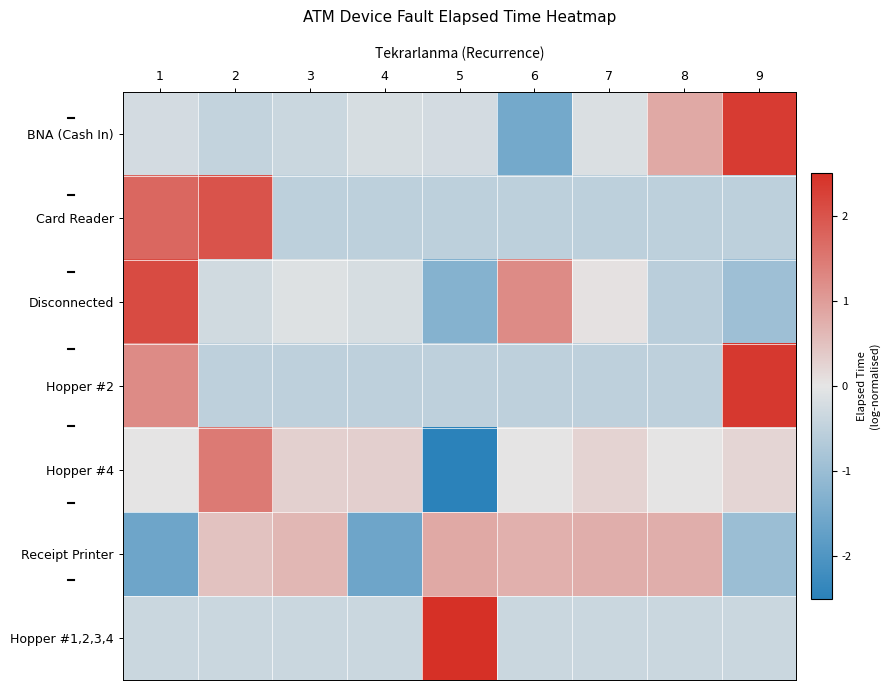

Reading left to right, transcribe all the data shown in this chart.

BNA (Cash In): 1=-0.2	2=-0.5	3=-0.4	4=-0.2	5=-0.2	6=-1.5	7=-0.2	8=0.8	9=2.3
Card Reader: 1=1.7	2=2.0	3=-0.5	4=-0.5	5=-0.5	6=-0.5	7=-0.5	8=-0.5	9=-0.5
Disconnected: 1=2.1	2=-0.3	3=-0.1	4=-0.2	5=-1.3	6=1.2	7=0.0	8=-0.6	9=-0.9
Hopper #2: 1=1.2	2=-0.5	3=-0.5	4=-0.5	5=-0.5	6=-0.5	7=-0.5	8=-0.5	9=2.4
Hopper #4: 1=0.0	2=1.5	3=0.3	4=0.3	5=-2.6	6=0.0	7=0.2	8=0.0	9=0.2
Receipt Printer: 1=-1.6	2=0.5	3=0.6	4=-1.6	5=0.8	6=0.7	7=0.7	8=0.8	9=-1.0
Hopper #1,2,3,4: 1=-0.4	2=-0.4	3=-0.4	4=-0.4	5=2.8	6=-0.4	7=-0.4	8=-0.4	9=-0.4